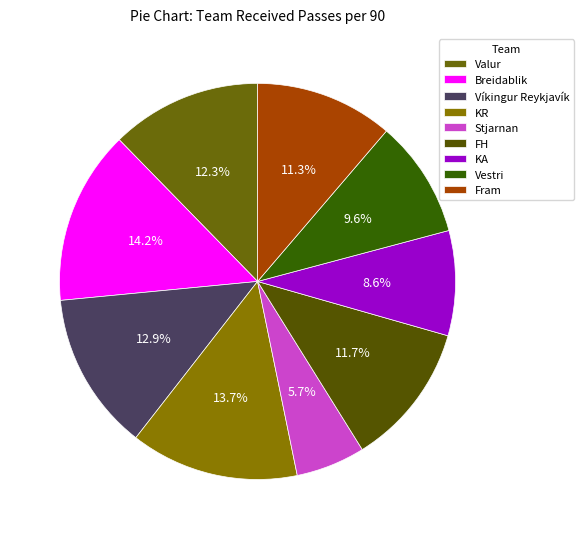

What percentage is the Vestri slice, to the nearest percent?

10%